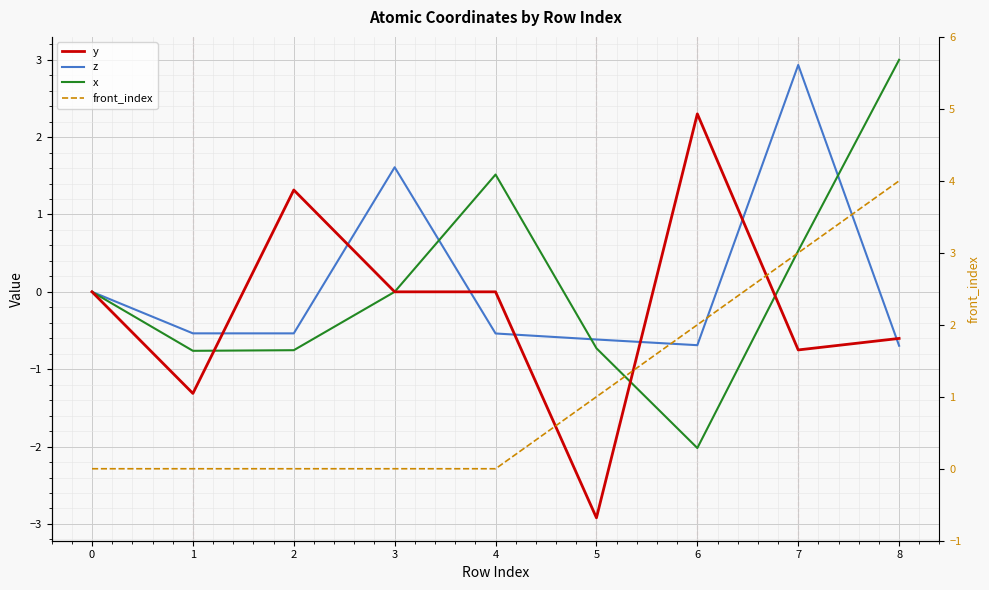

At which label does x reach its minimum?

6